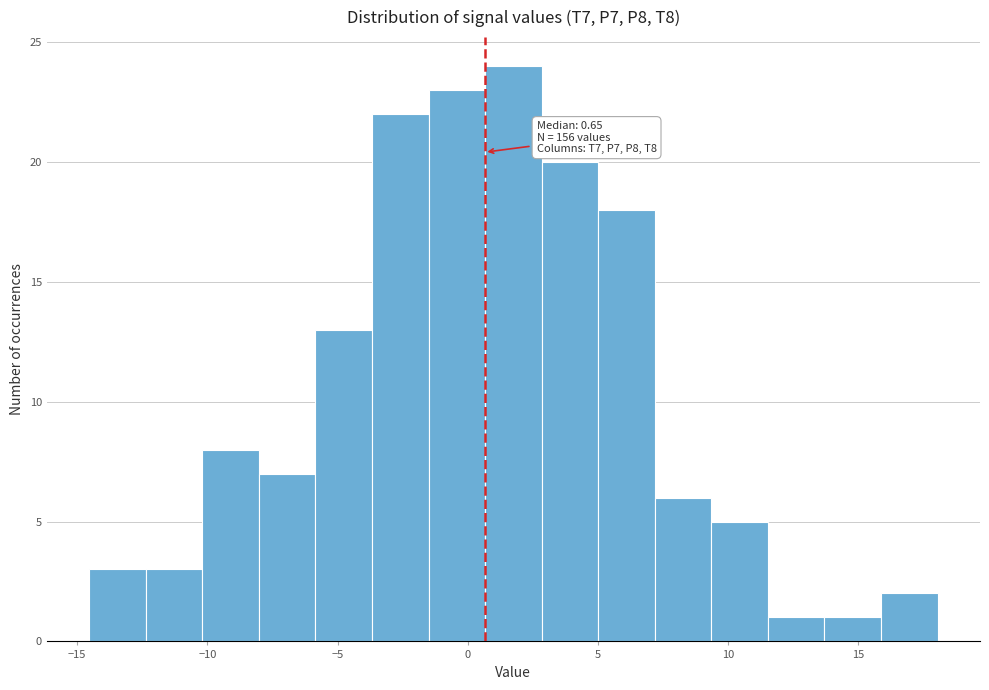

Over which range of the x-axis is the bar tallest?

0.5 to 3.0